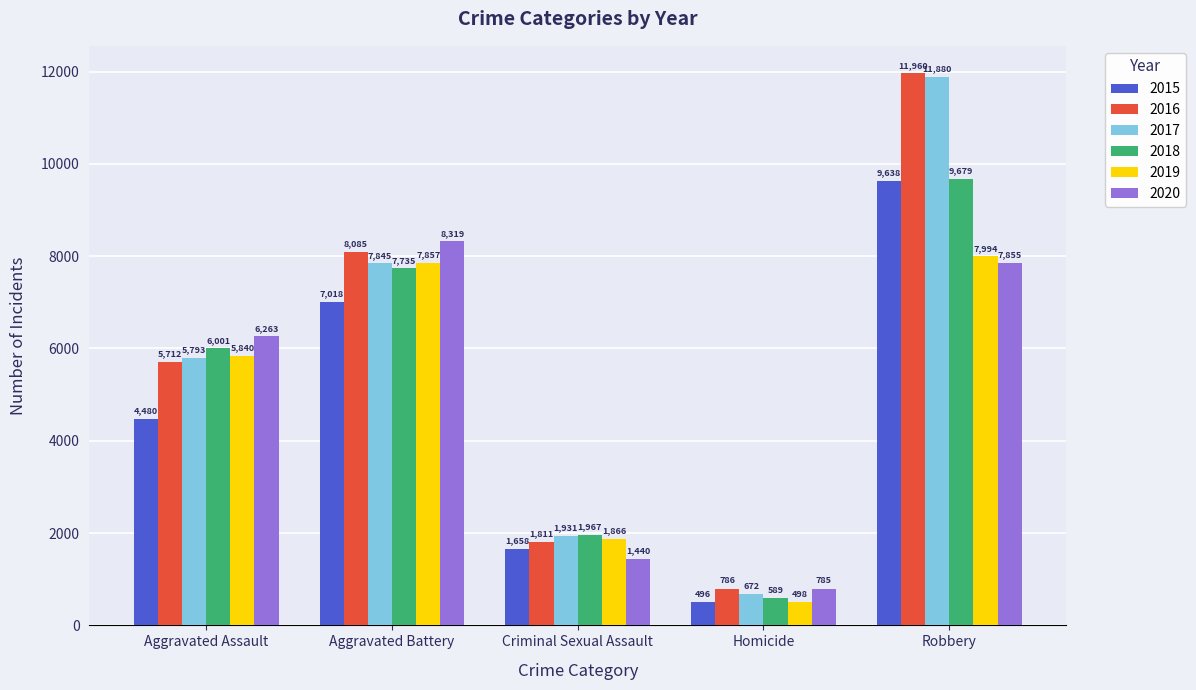

Reading left to right, extract all data points from this chart.

2015: Aggravated Assault=4480	Aggravated Battery=7018	Criminal Sexual Assault=1658	Homicide=496	Robbery=9638
2016: Aggravated Assault=5712	Aggravated Battery=8085	Criminal Sexual Assault=1811	Homicide=786	Robbery=11960
2017: Aggravated Assault=5793	Aggravated Battery=7845	Criminal Sexual Assault=1931	Homicide=672	Robbery=11880
2018: Aggravated Assault=6001	Aggravated Battery=7735	Criminal Sexual Assault=1967	Homicide=589	Robbery=9679
2019: Aggravated Assault=5840	Aggravated Battery=7857	Criminal Sexual Assault=1866	Homicide=498	Robbery=7994
2020: Aggravated Assault=6263	Aggravated Battery=8319	Criminal Sexual Assault=1440	Homicide=785	Robbery=7855